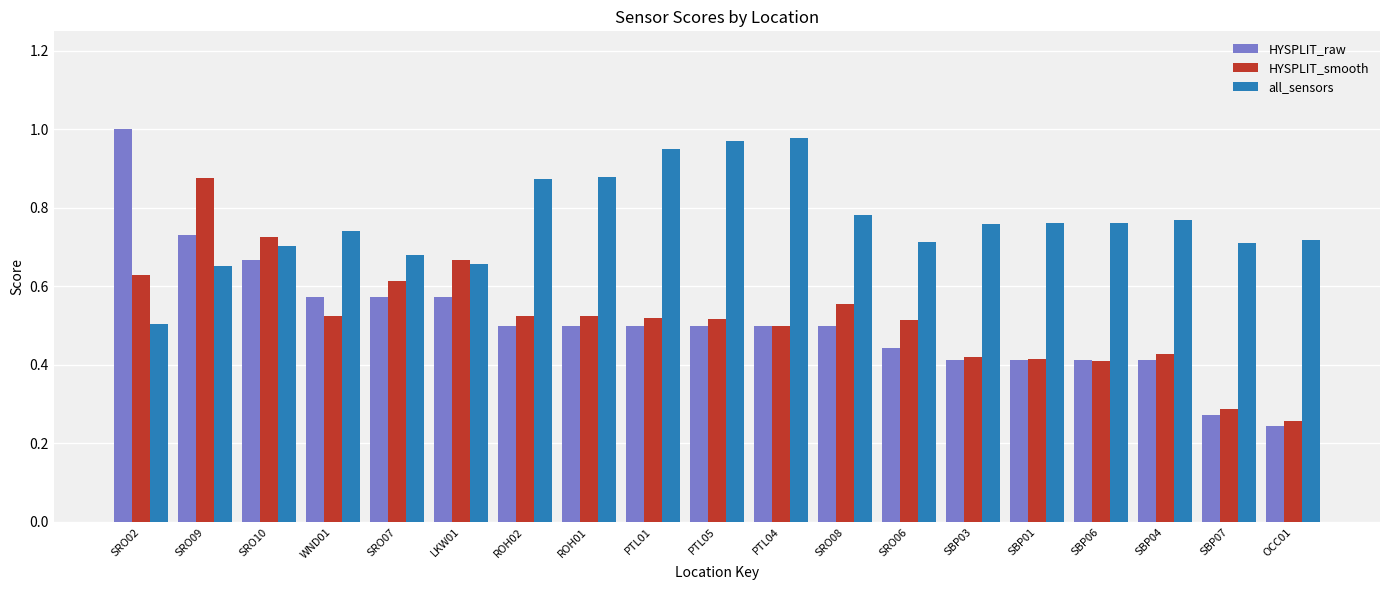

Which category has the highest value in the HYSPLIT_smooth series?

SRO09